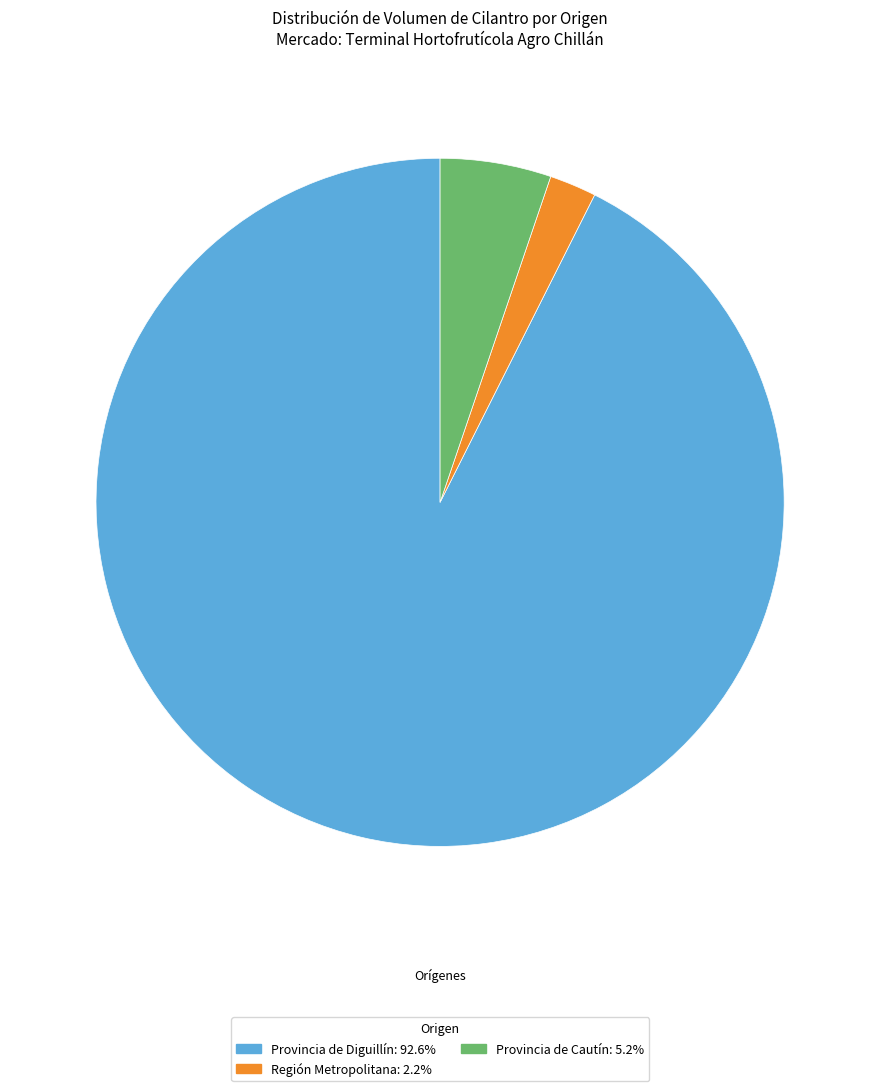

Does any single category account for the majority?

Yes